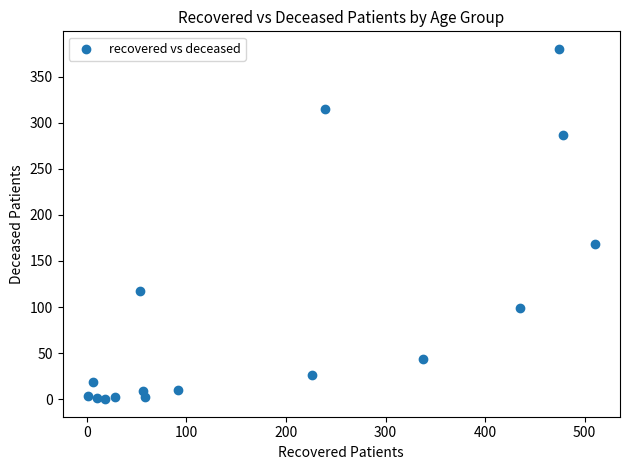

What Y value in the scatter plot is closest to 190?

168